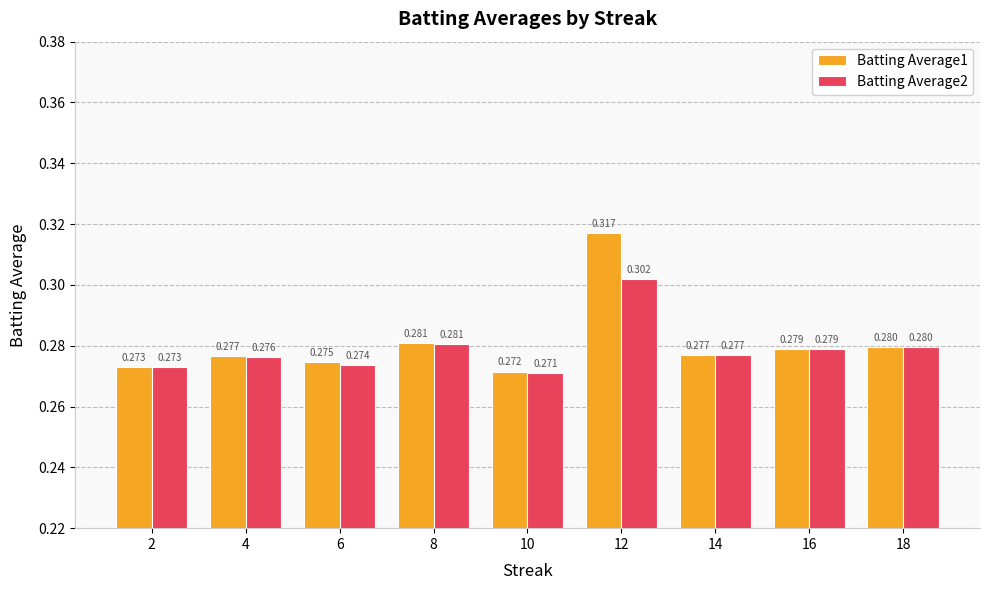

Is the value of Batting Average2 at 2 greater than the value of Batting Average1 at 10?

Yes